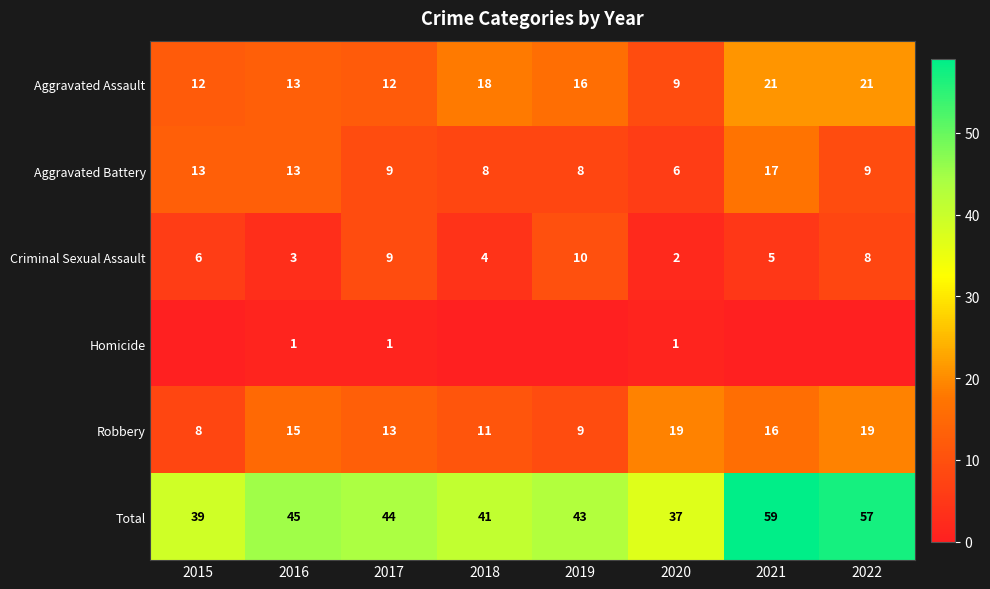

Which has a higher value, 2020 or 2019?

2019